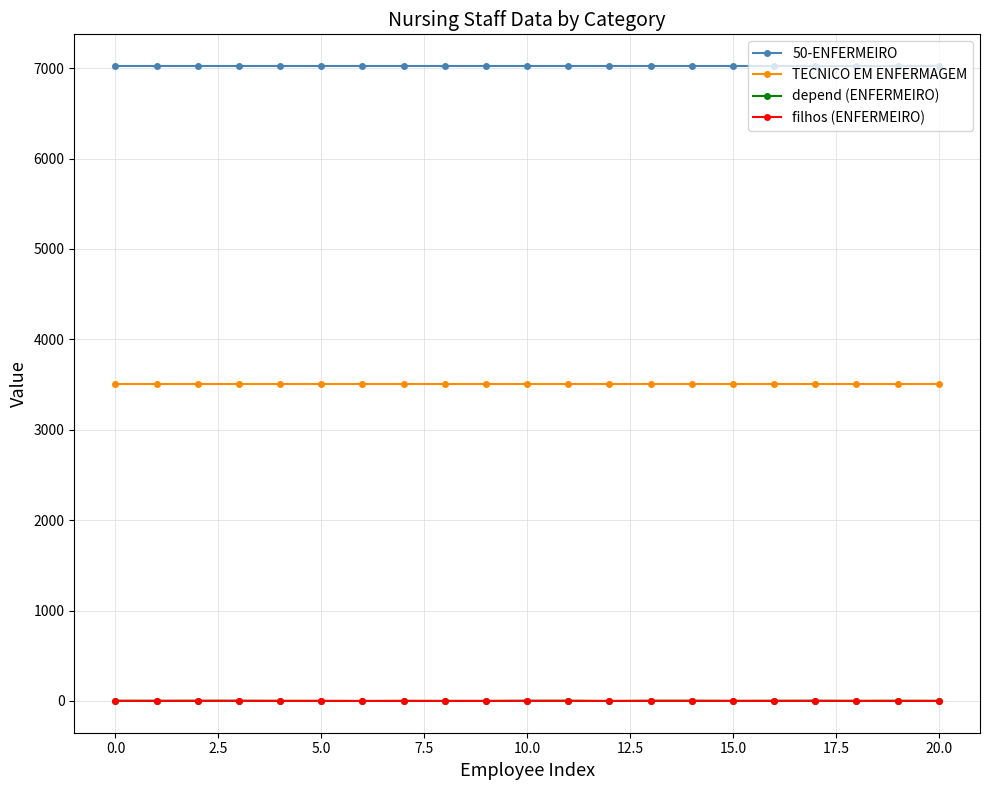

What is the value of the TECNICO EM ENFERMAGEM point at the 16th from the left?

3511.4